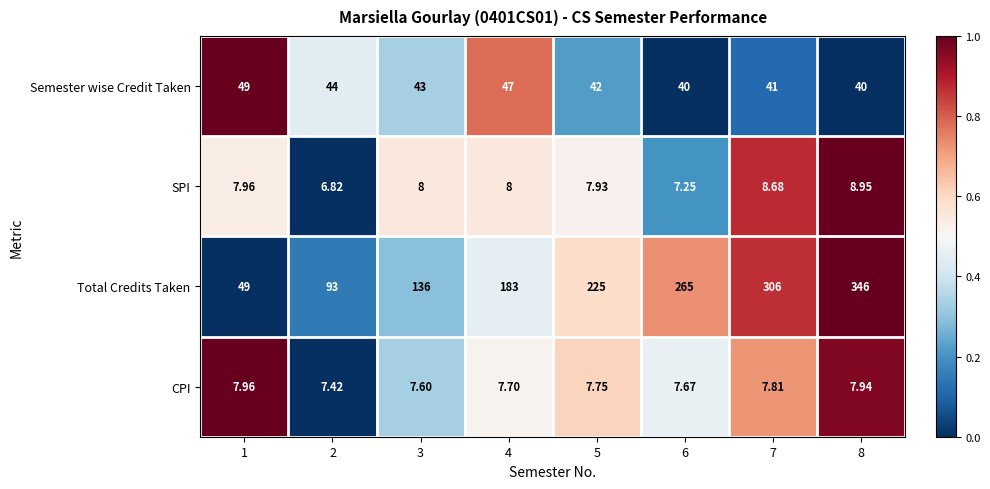

Which series changed the most between 1 and 2?

Total Credits Taken